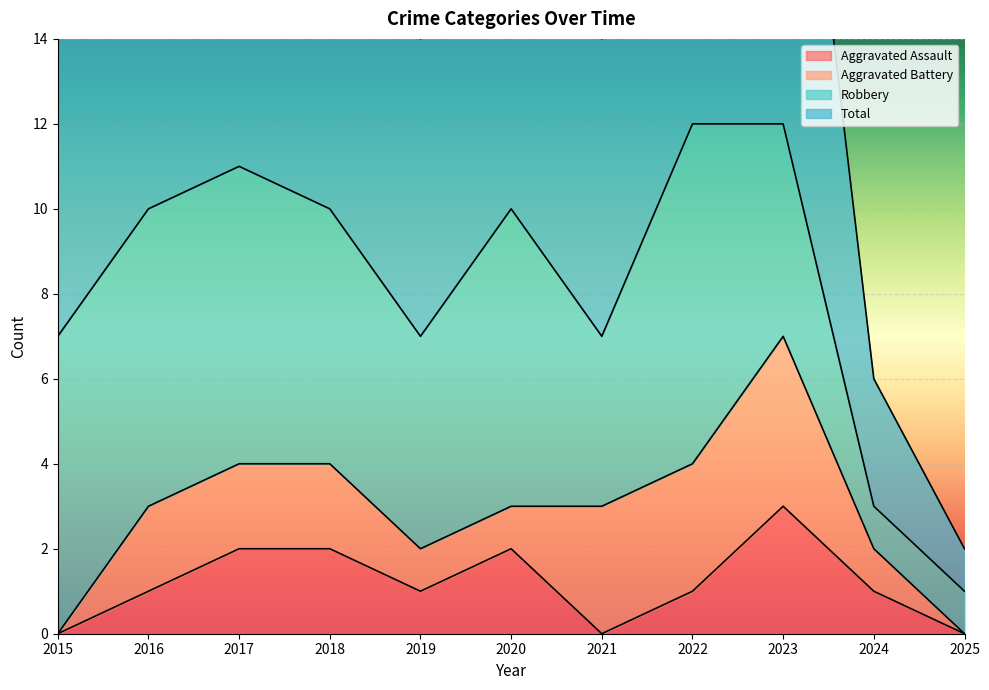

What is the average value of the Total series?

8